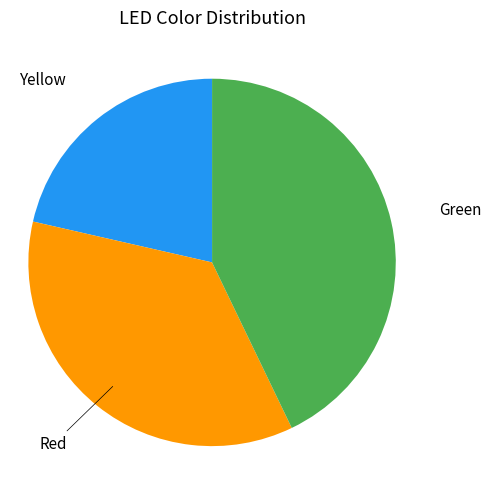

Does any single category account for the majority?

No